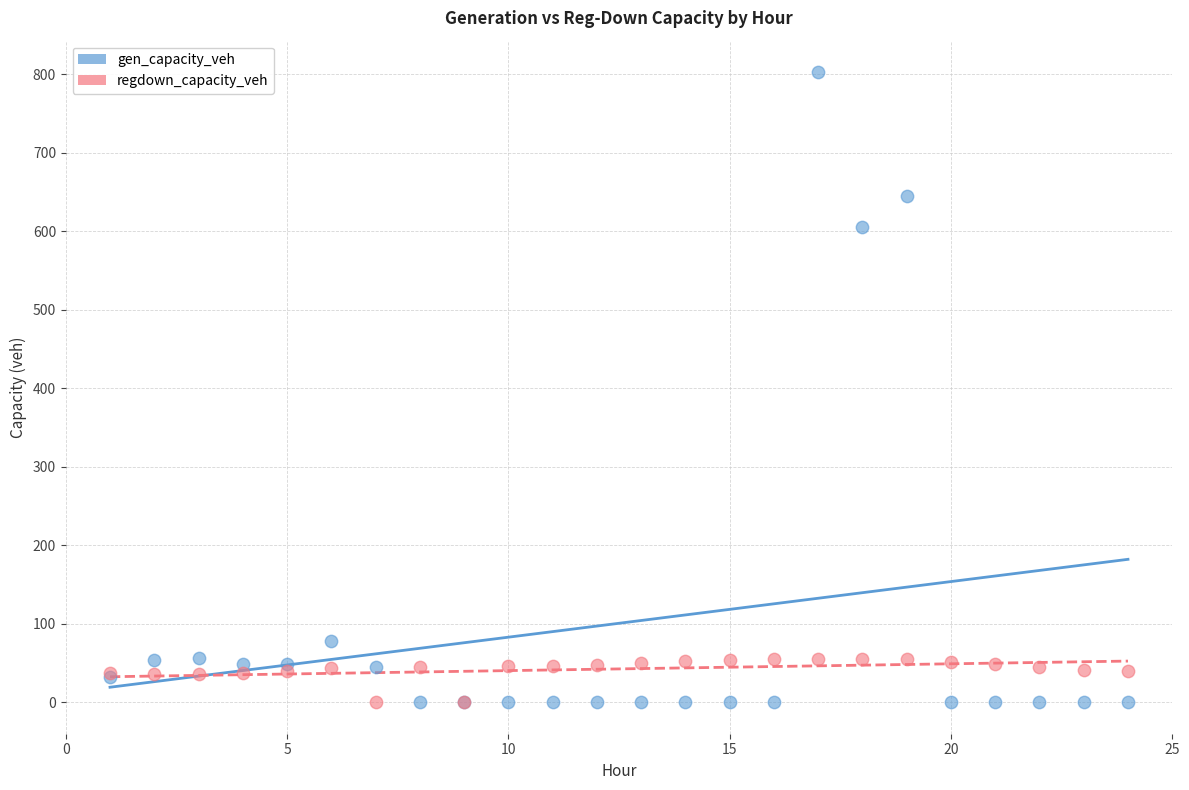

Which series has the largest Y range (max minus min)?

gen_capacity_veh